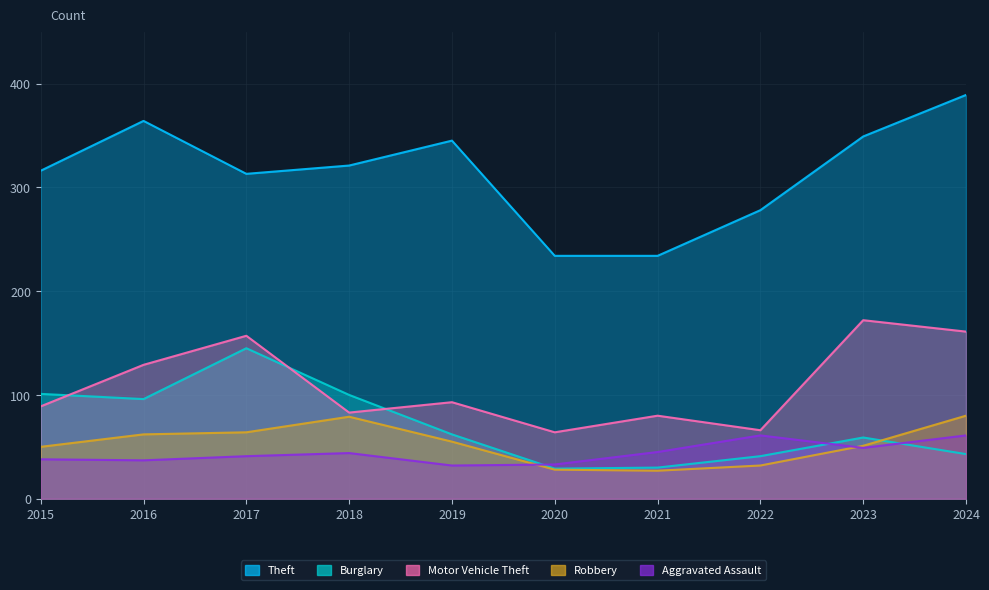

What is the sum of all Burglary values?

706